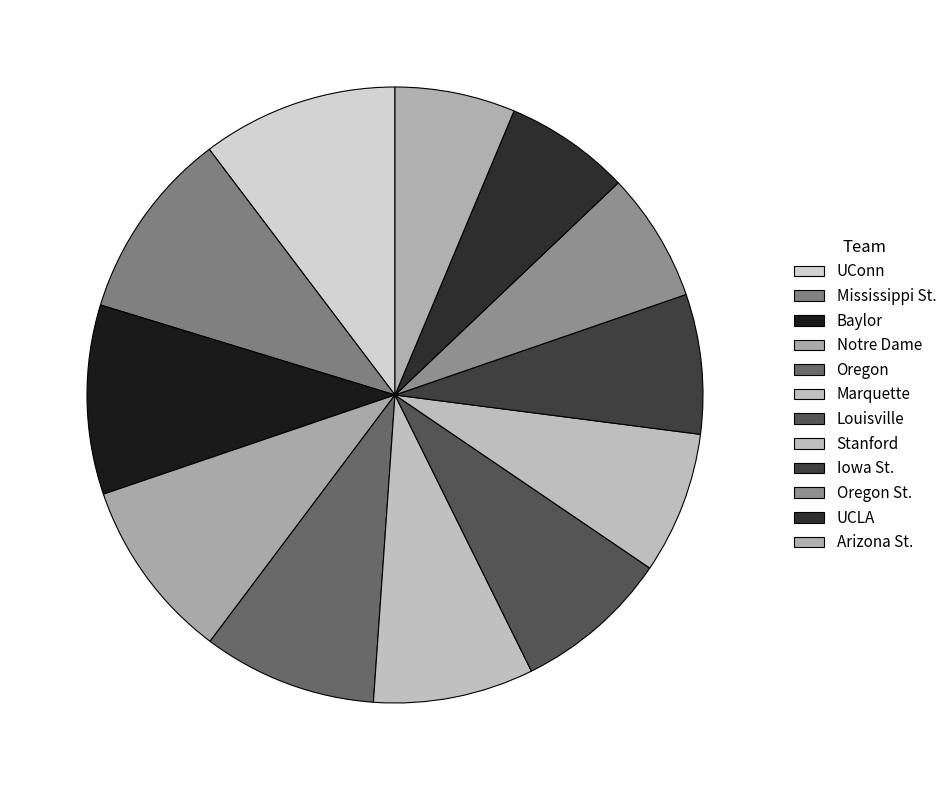

Which slice is the smallest?

Arizona St.